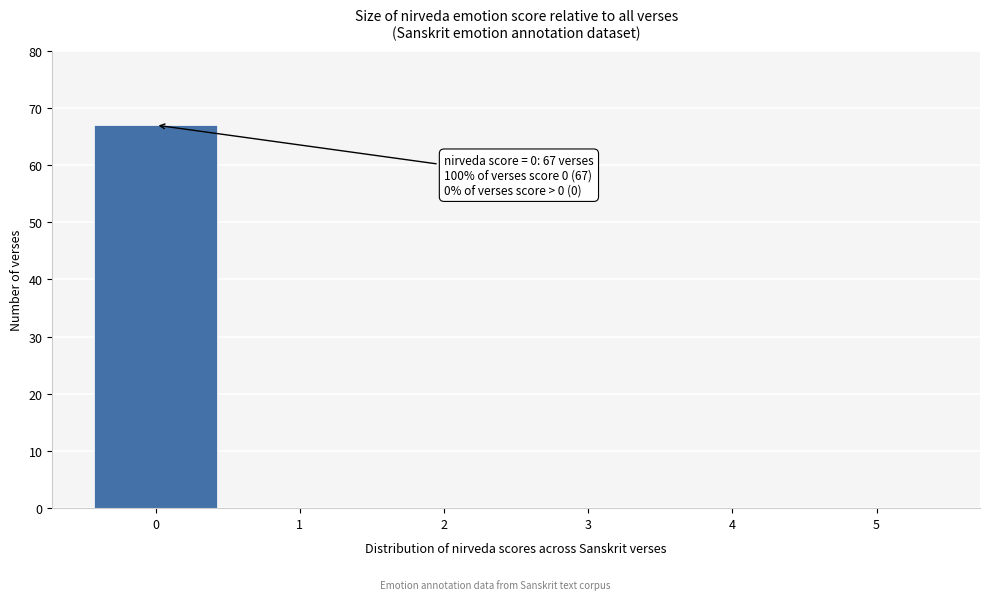

Reading left to right, transcribe all the data shown in this chart.

0=67	1=0	2=0	3=0	4=0	5=0